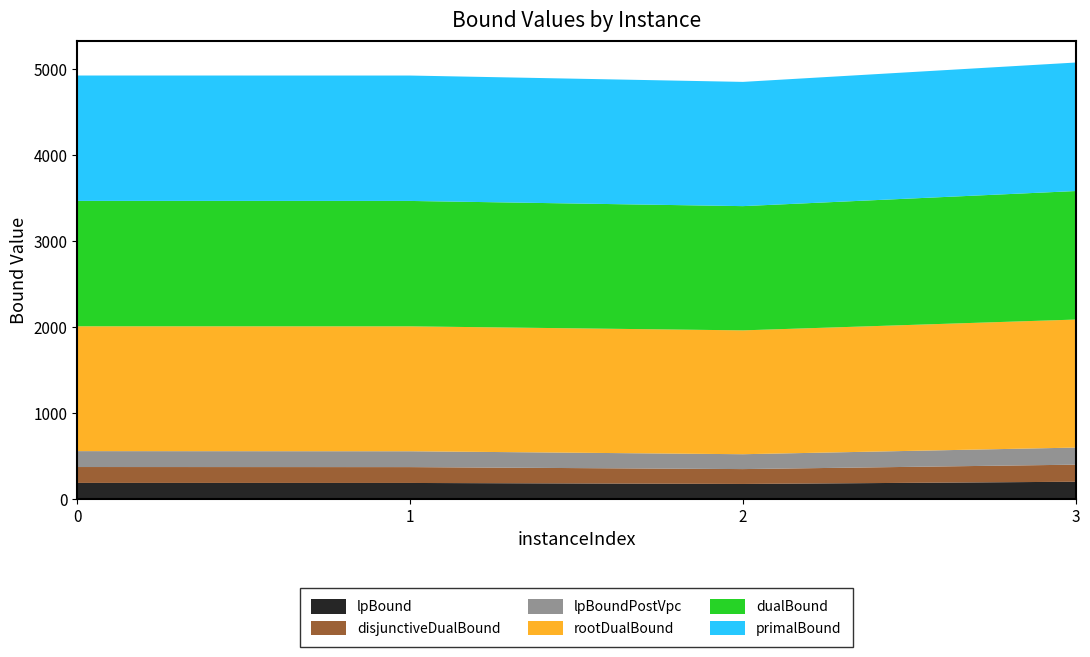

Reading right to left, extract all data points from this chart.

lpBound: 3=198.8	2=173.0	1=184.5	0=185.0
disjunctiveDualBound: 3=198.8	2=173.0	1=184.5	0=185.0
lpBoundPostVpc: 3=198.8	2=173.0	1=184.5	0=185.0
rootDualBound: 3=1489.8	2=1441.2	1=1453.5	0=1452.8
dualBound: 3=1495.5	2=1445.8	1=1459.2	0=1459.0
primalBound: 3=1495.5	2=1445.8	1=1459.2	0=1459.0